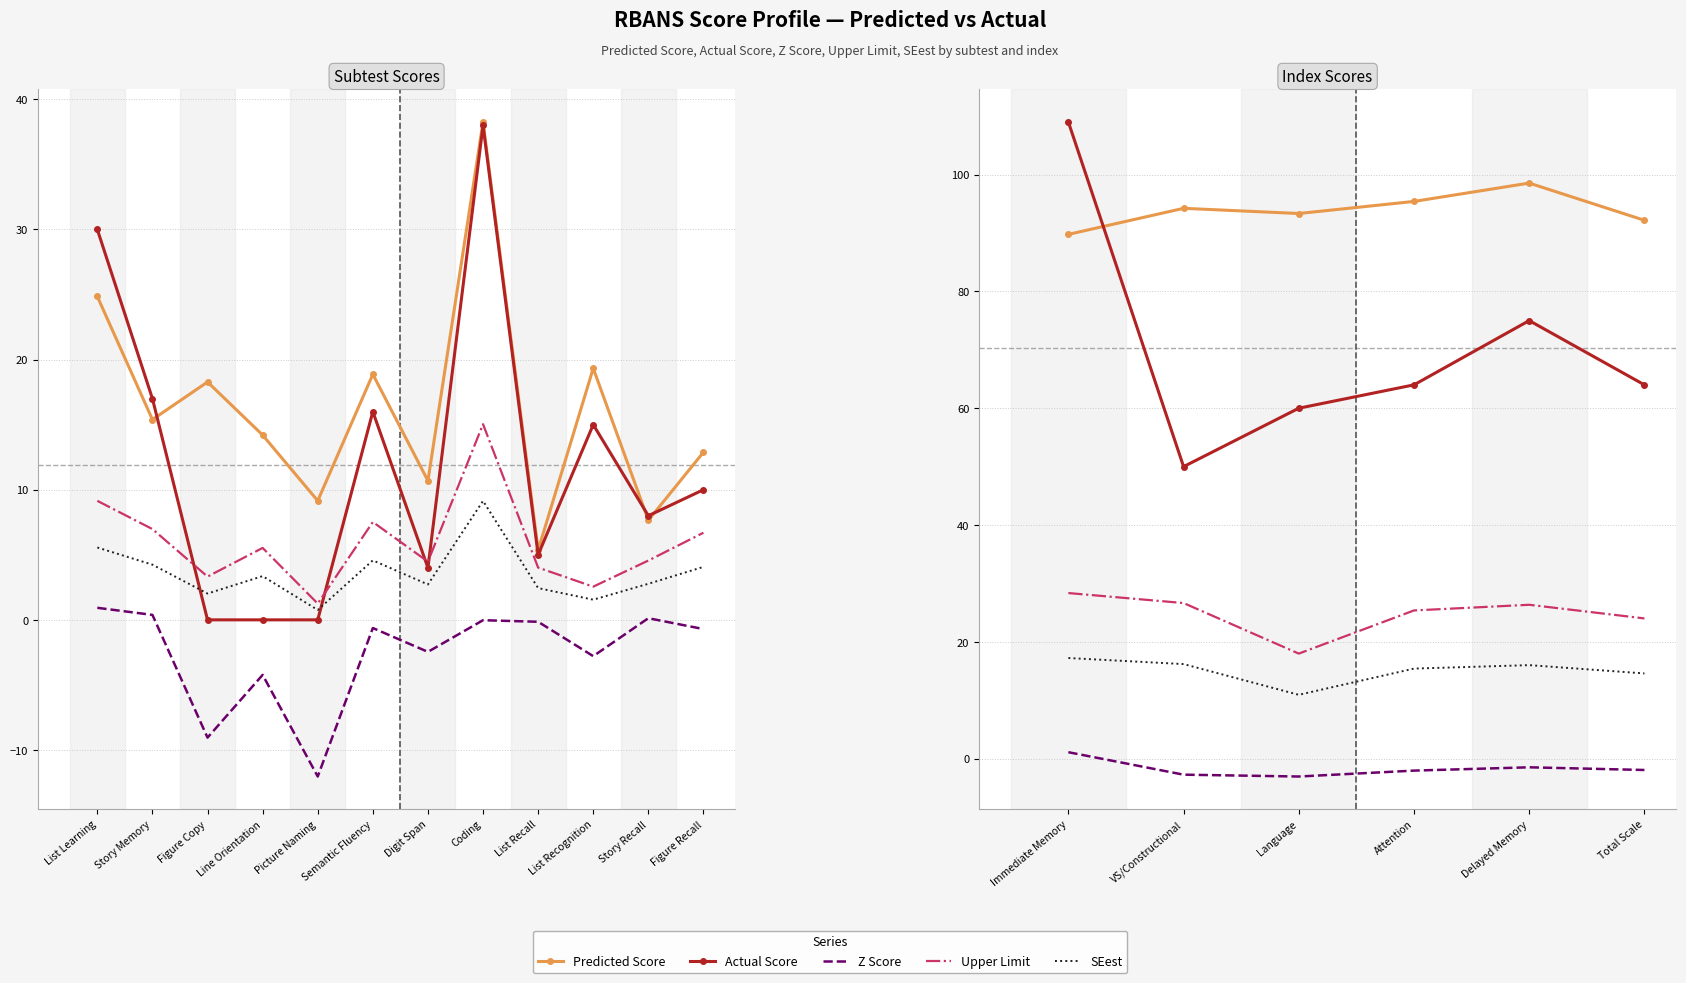

Is this an area chart (filled region under the line)?

No